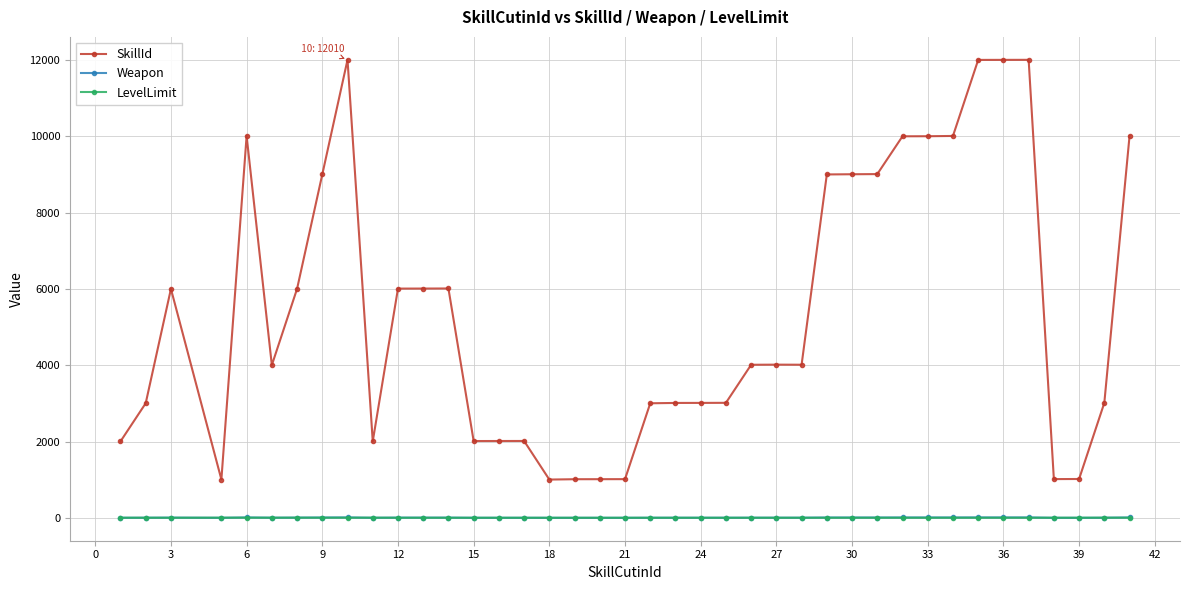

At how many categories does at least one series exceed 519?

40